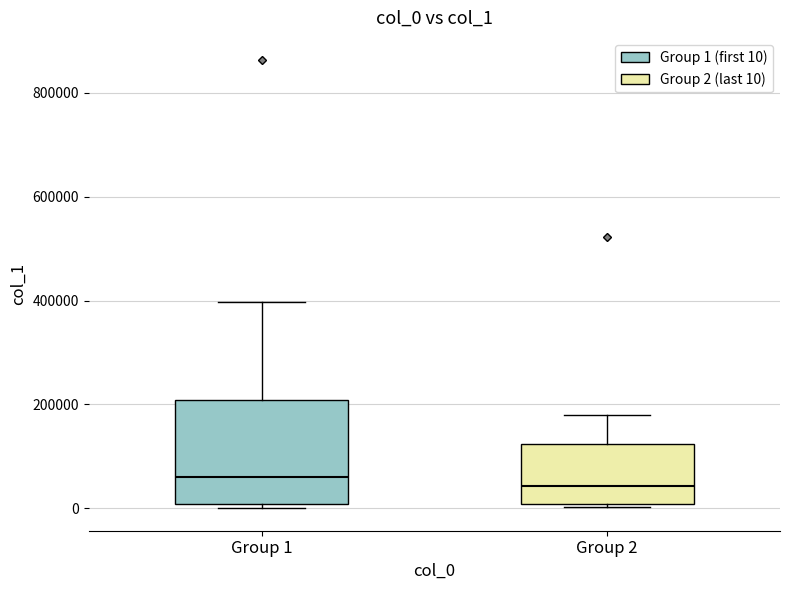

Which box is the tallest, from its lower edge to its upper edge?

Group 1